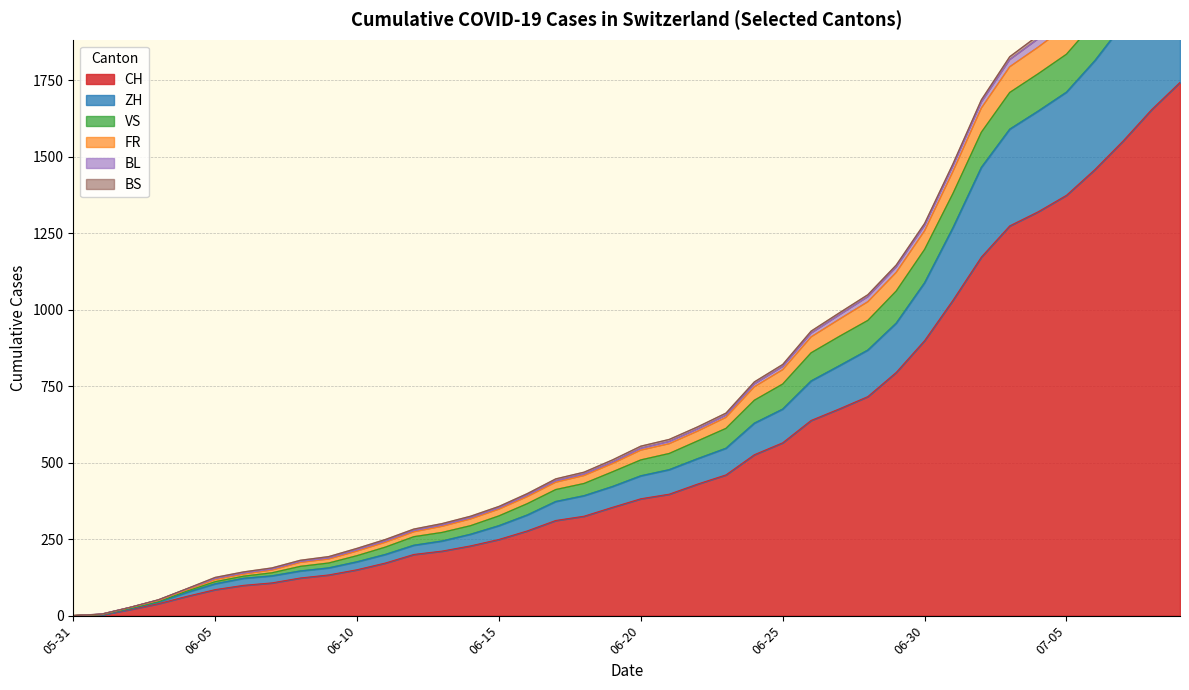

What is the sum of all BL values?

95